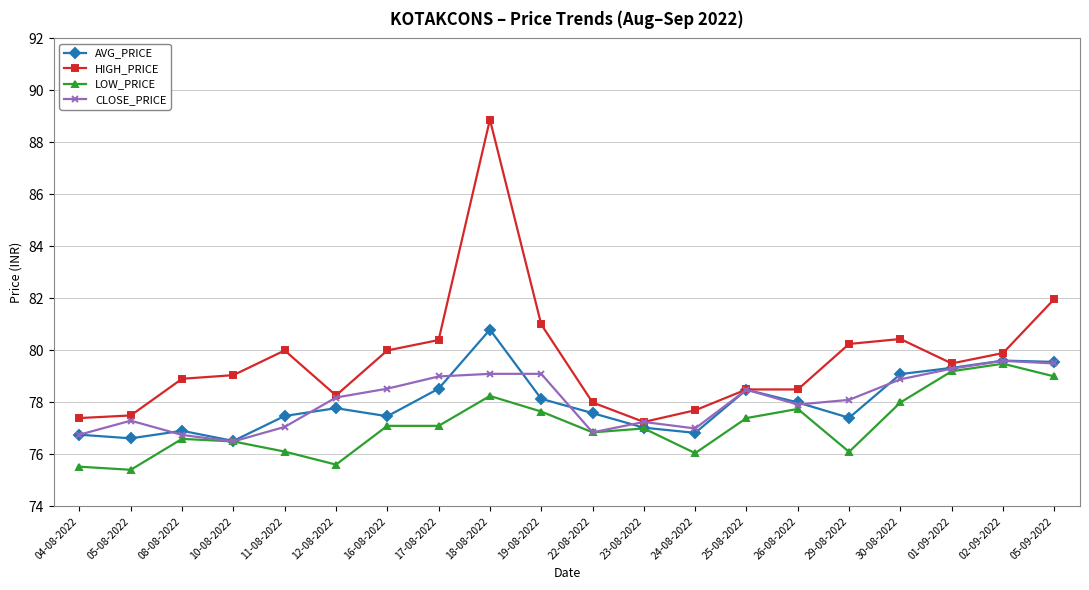

Is it true that CLOSE_PRICE equals 23.9 at 08-08-2022?

False